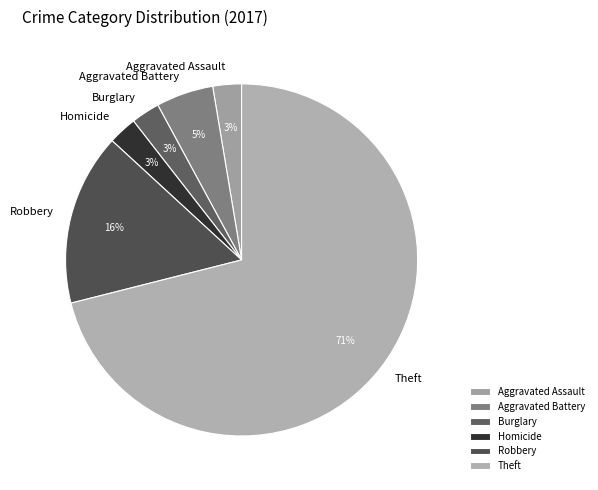

Which category has the biggest portion of the pie?

Theft